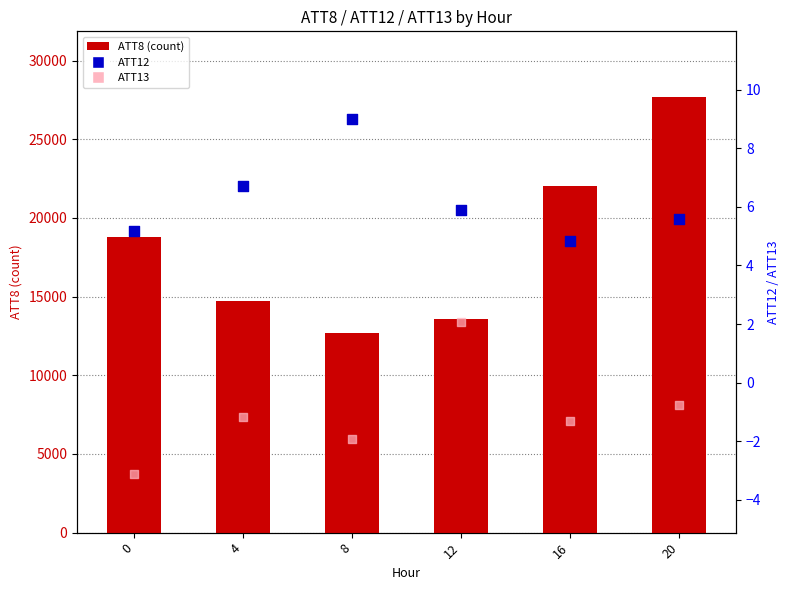

At how many categories does at least one series exceed 13718?

4